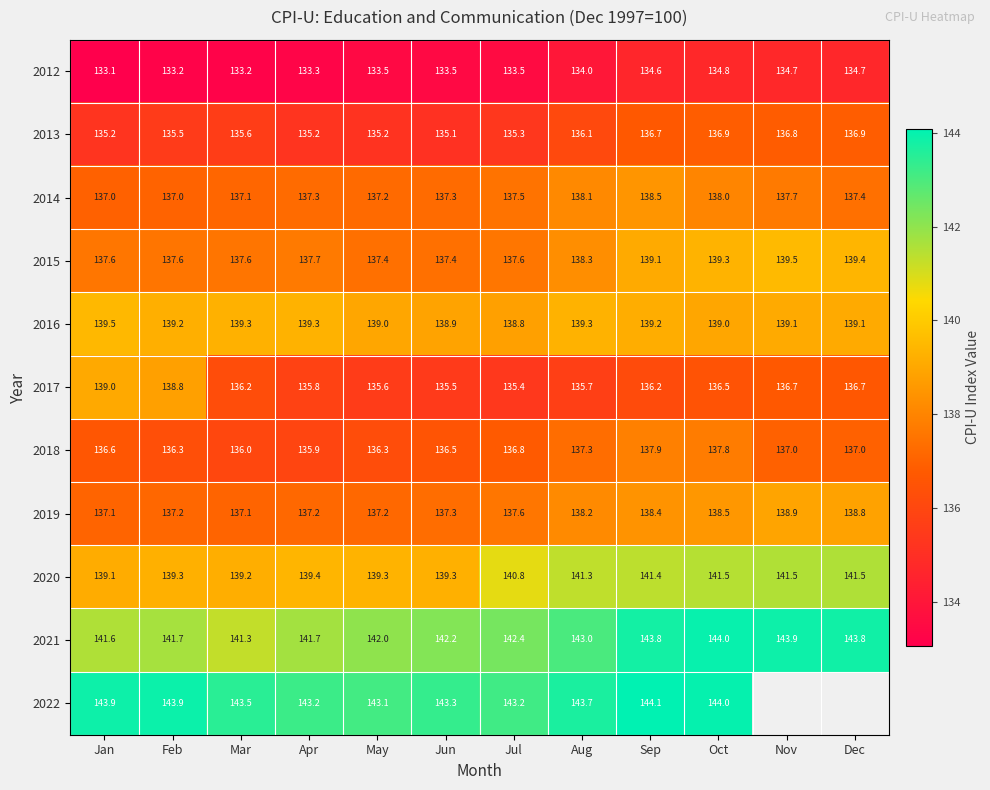

At which label does 2018 first exceed 136?

Jan